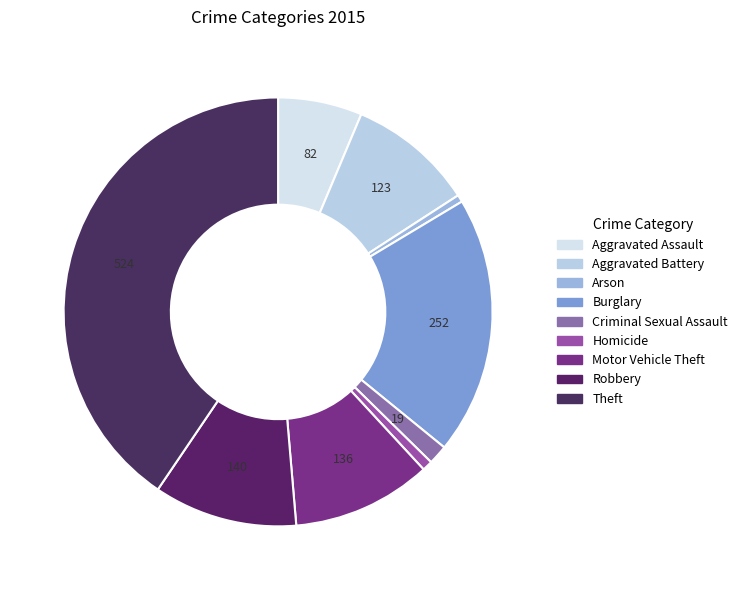

The Homicide slice represents 7% of the pie. True or false?

False